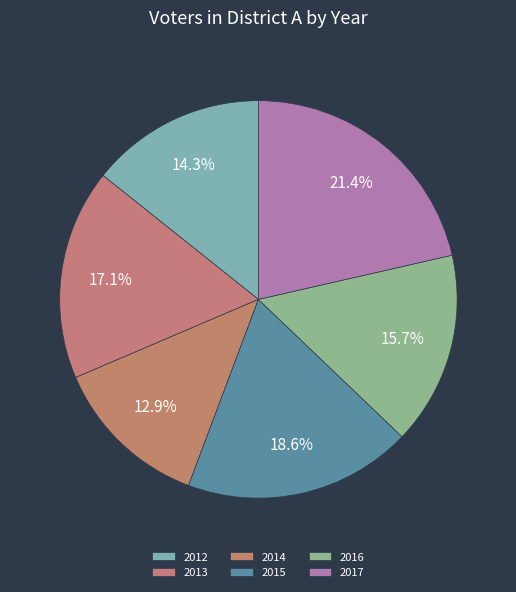

The 2013 slice represents 12% of the pie. True or false?

False